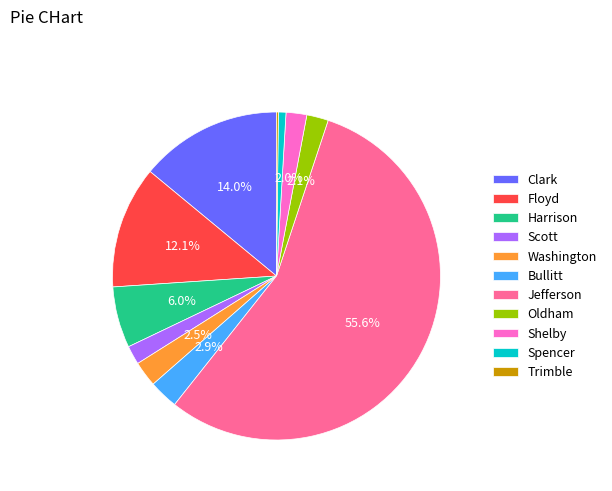

Which slice is the largest?

Jefferson